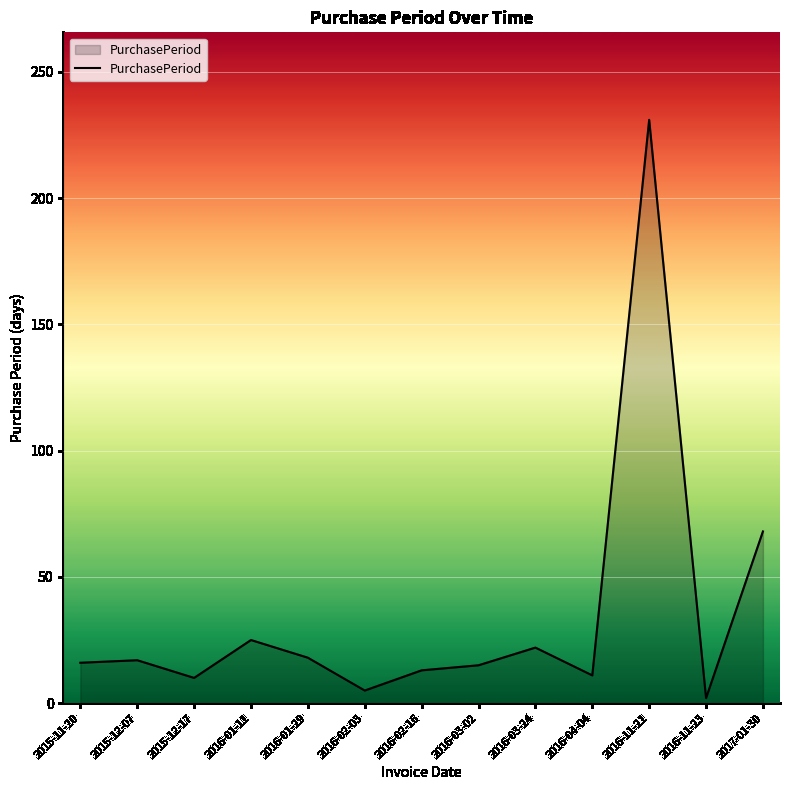

What value does the data have at 2015-12-17?

10